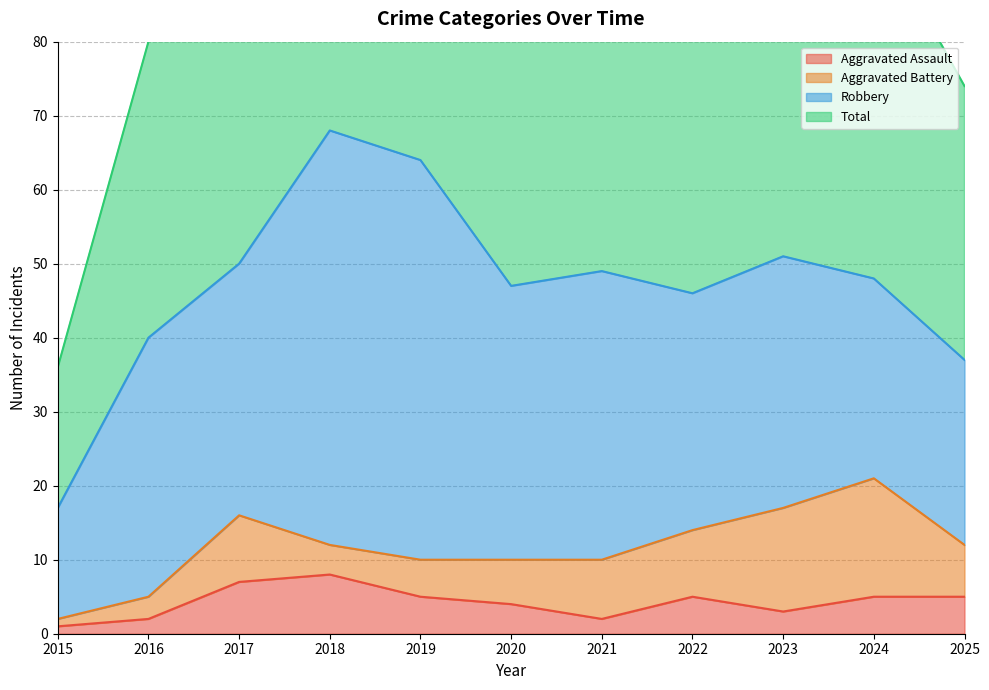

Rank the categories by Aggravated Assault value from lowest to highest.

2015, 2016, 2021, 2023, 2020, 2019, 2022, 2024, 2025, 2017, 2018